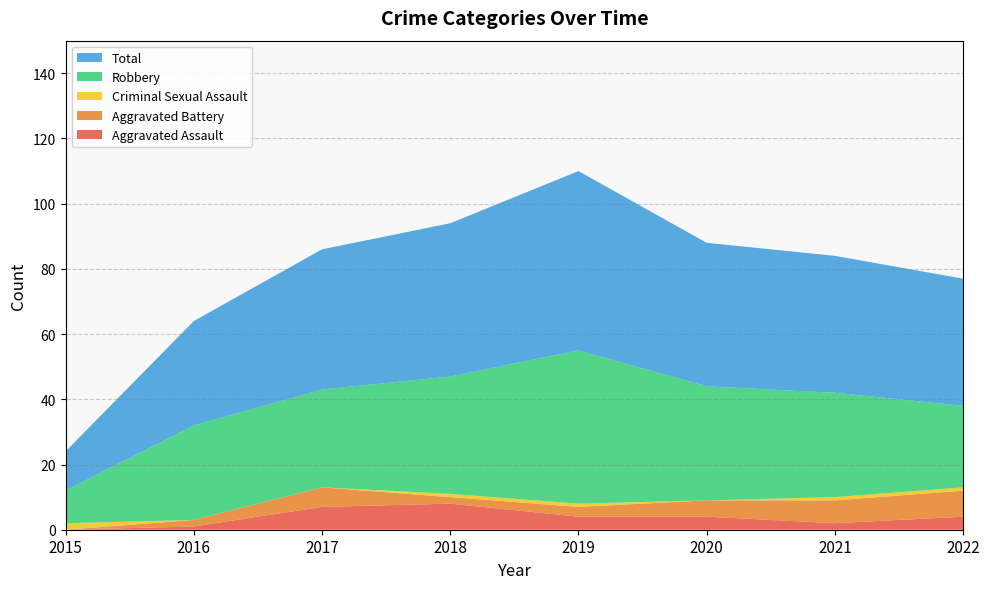

Reading left to right, list all the values displayed in this chart.

Aggravated Assault: 2015=0	2016=1	2017=7	2018=8	2019=4	2020=4	2021=2	2022=4
Aggravated Battery: 2015=0	2016=2	2017=6	2018=2	2019=3	2020=5	2021=7	2022=8
Criminal Sexual Assault: 2015=2	2016=0	2017=0	2018=1	2019=1	2020=0	2021=1	2022=1
Robbery: 2015=10	2016=29	2017=30	2018=36	2019=47	2020=35	2021=32	2022=25
Total: 2015=12	2016=32	2017=43	2018=47	2019=55	2020=44	2021=42	2022=39